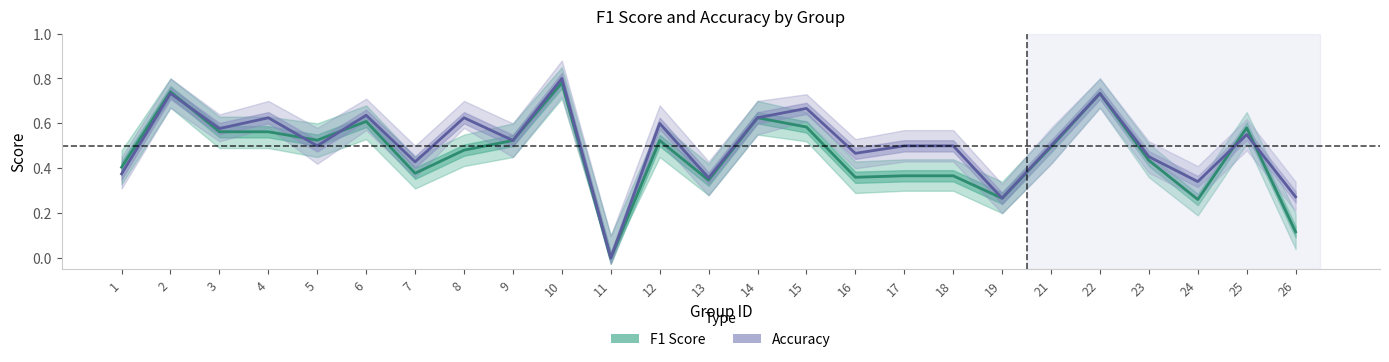

Is the value of f1 at 19 greater than the value of accuracy at 13?

No